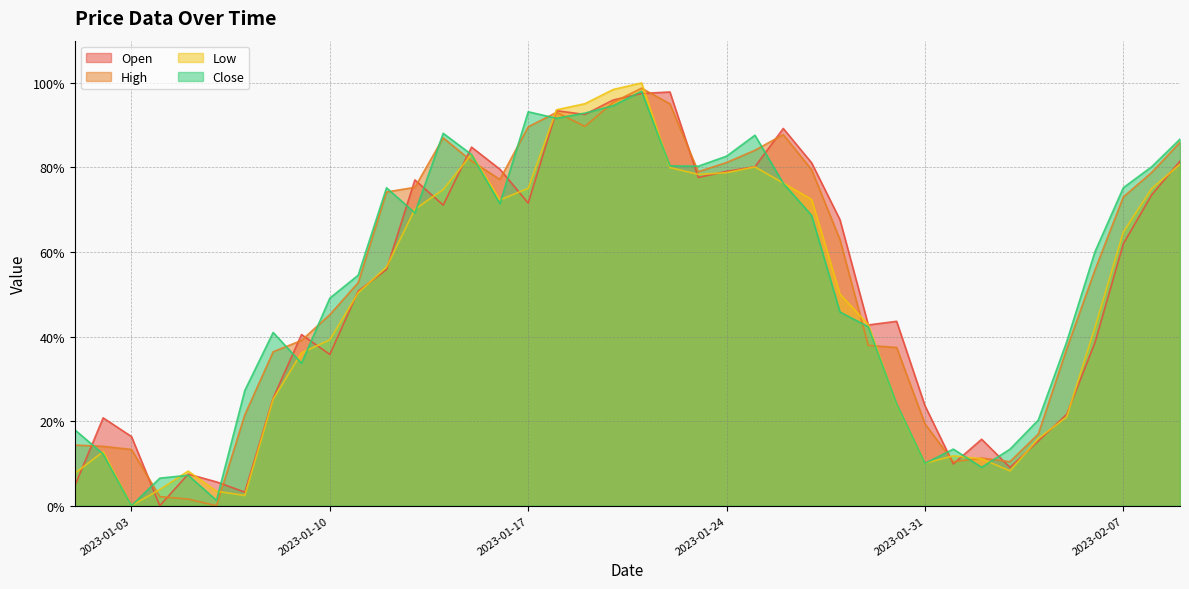

Is the value of Open at 2023-01-26 greater than the value of High at 2023-01-31?

Yes